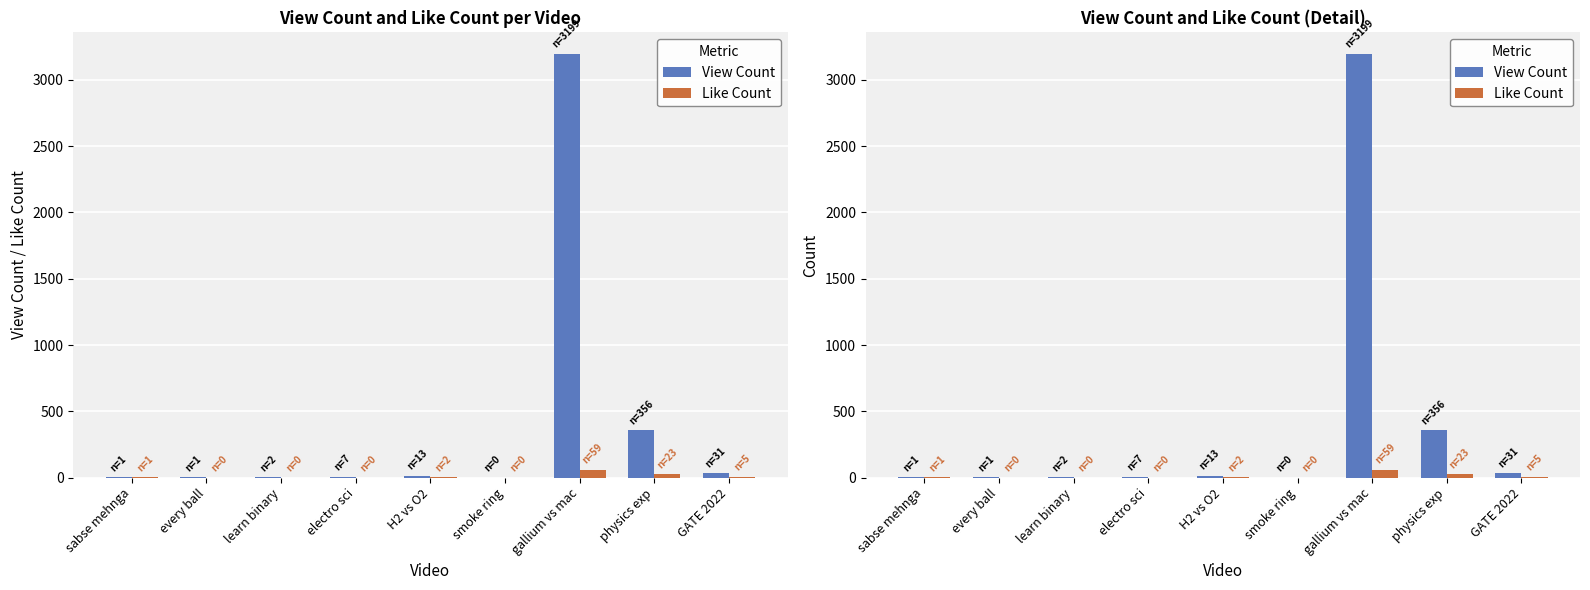

Reading left to right, list all the values displayed in this chart.

View Count: 1	1	2	7	13	0	3199	356	31
Like Count: 1	0	0	0	2	0	59	23	5